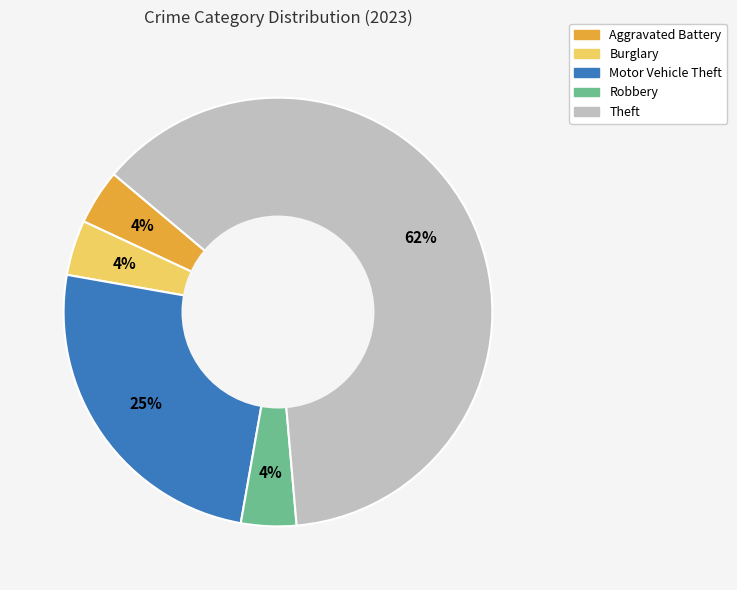

To the nearest percent, what is the average slice percentage?

20%